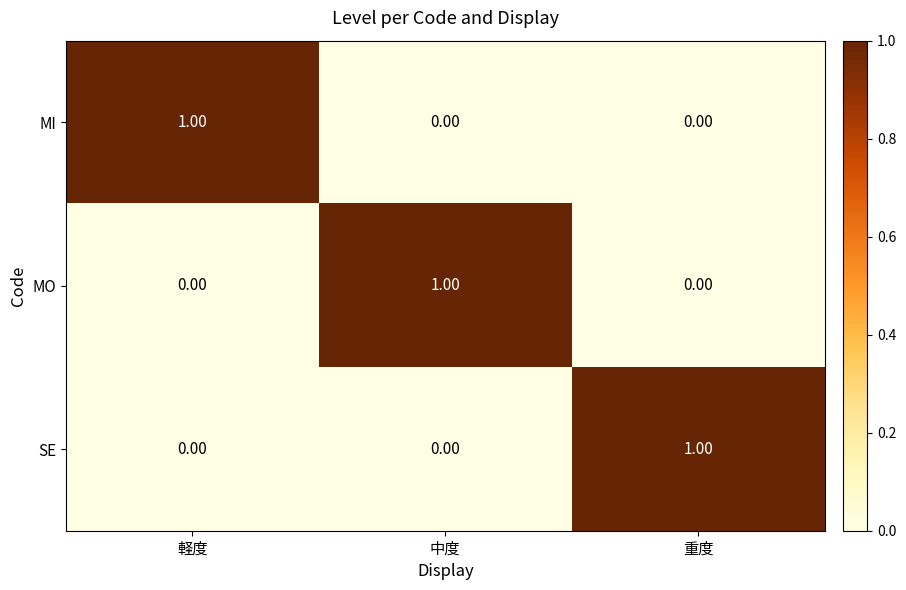

At how many categories does at least one series exceed 0?

3